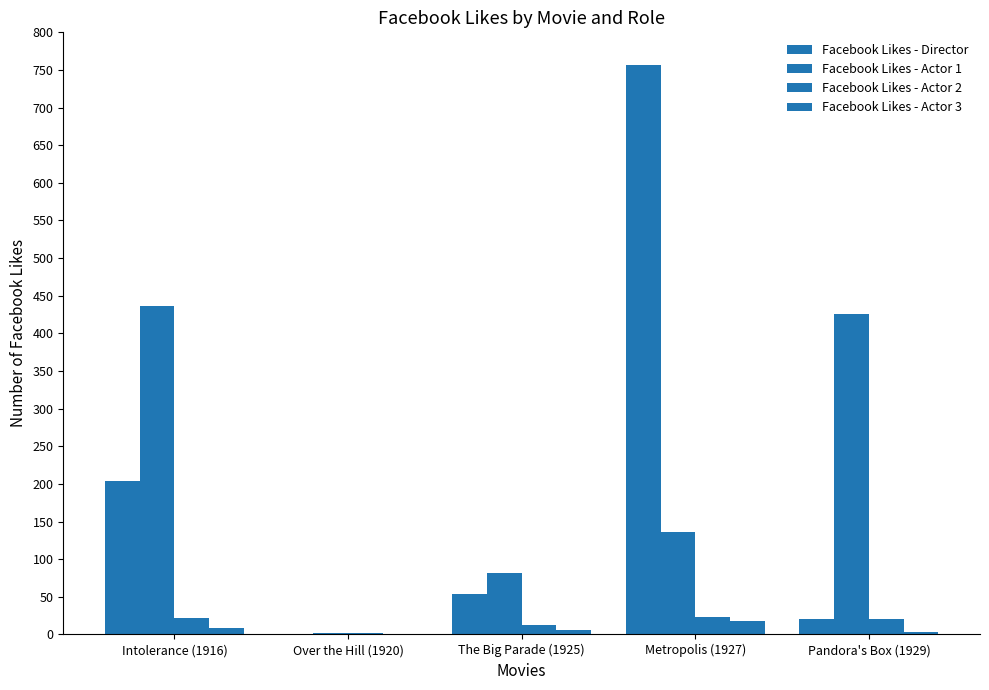

How many values in Facebook Likes - Director are above zero?

4